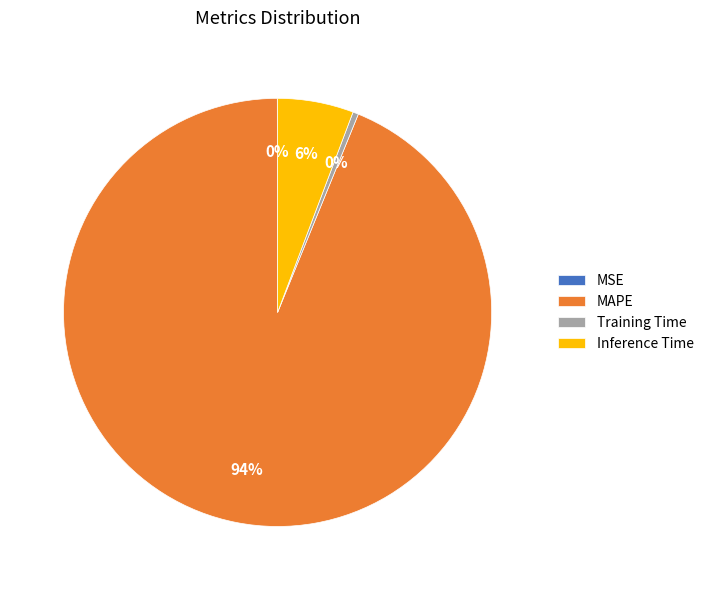

Between MAPE and Inference Time, which is larger?

MAPE